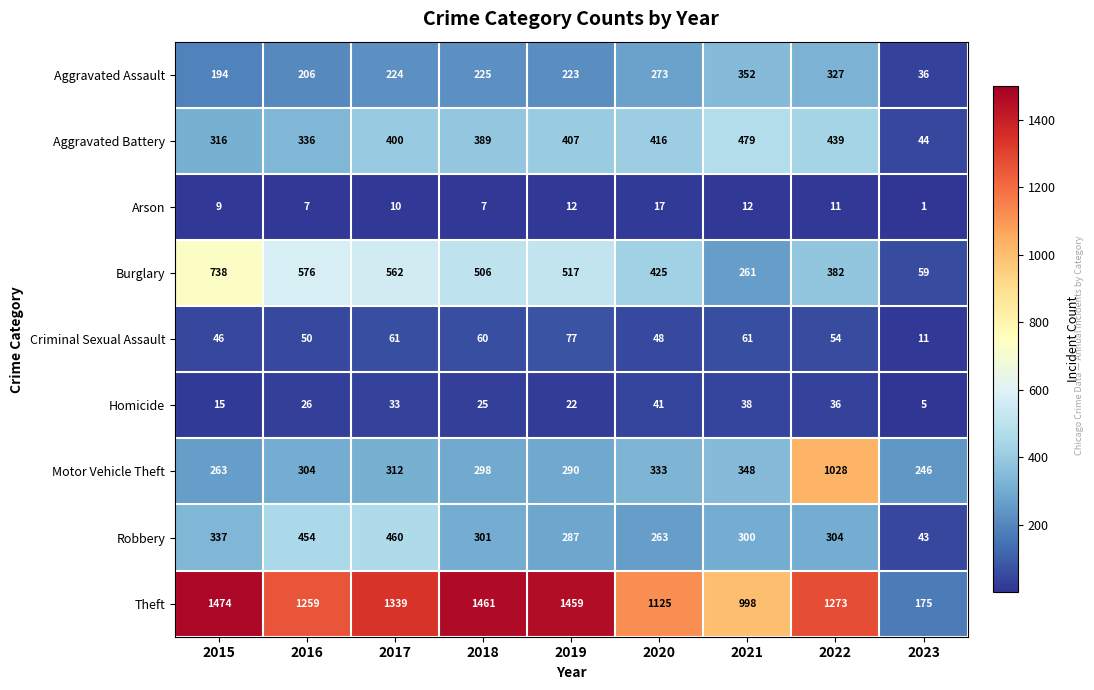

The value of Aggravated Battery at 2016 is 539. True or false?

False